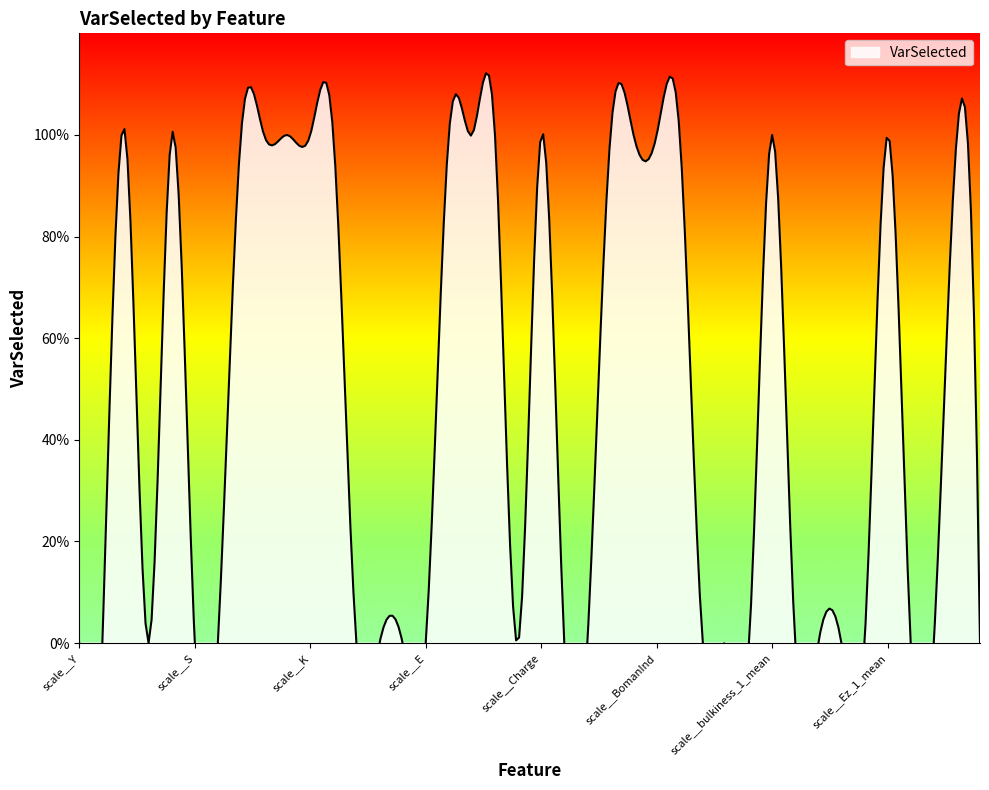

At which label is the value closest to 0?

scale__Y